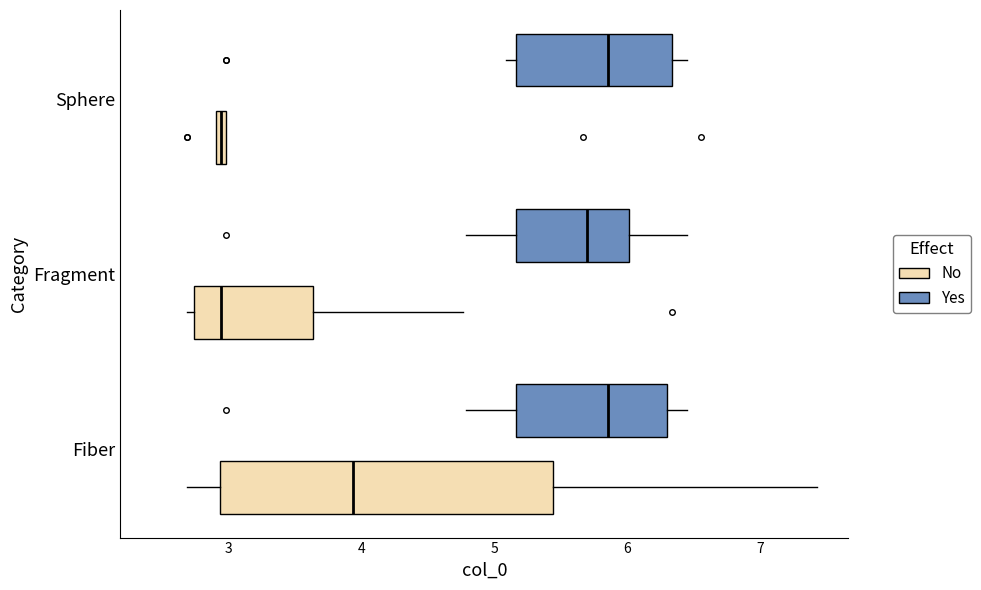

Where does the median line of the box for Sphere (Yes) sit on the x-axis? The values are not printed on the chart, so give them approximately, as read against the axis.

5.9